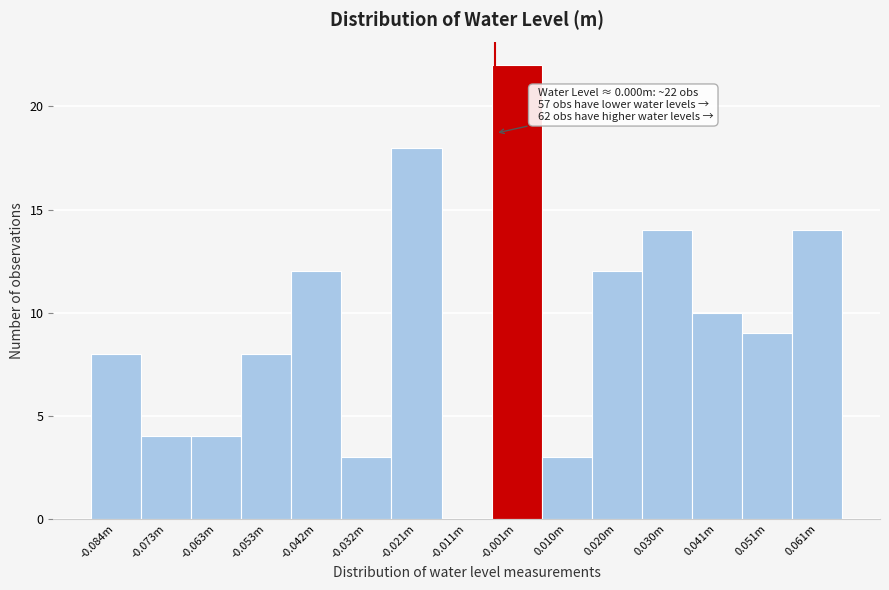

Reading left to right, list all the values displayed in this chart.

-0.084m=8	-0.073m=4	-0.063m=4	-0.053m=8	-0.042m=12	-0.032m=3	-0.021m=18	-0.011m=0	-0.001m=22	0.010m=3	0.020m=12	0.030m=14	0.041m=10	0.051m=9	0.061m=14